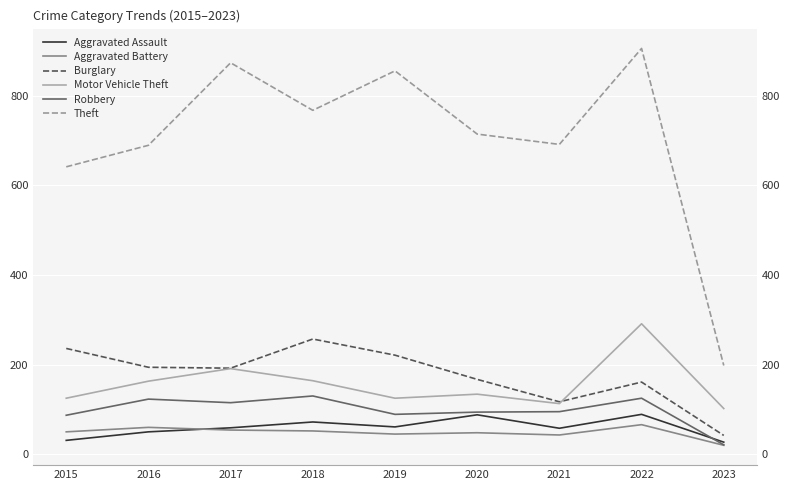

At which category is the sum across all series the highest?

2022